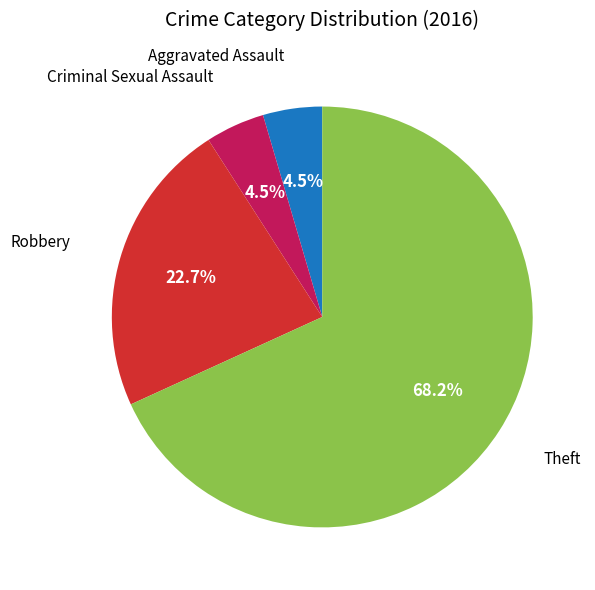

Is there any slice that represents more than half of the pie?

Yes